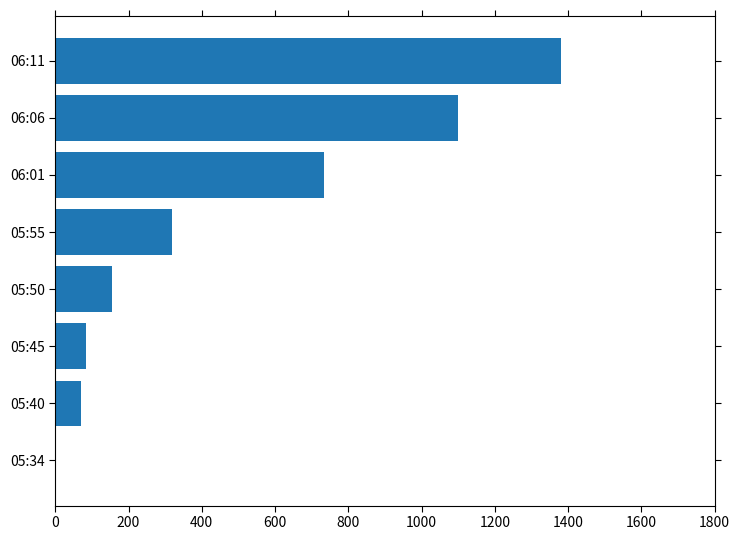

What is the sum of all values?

3846